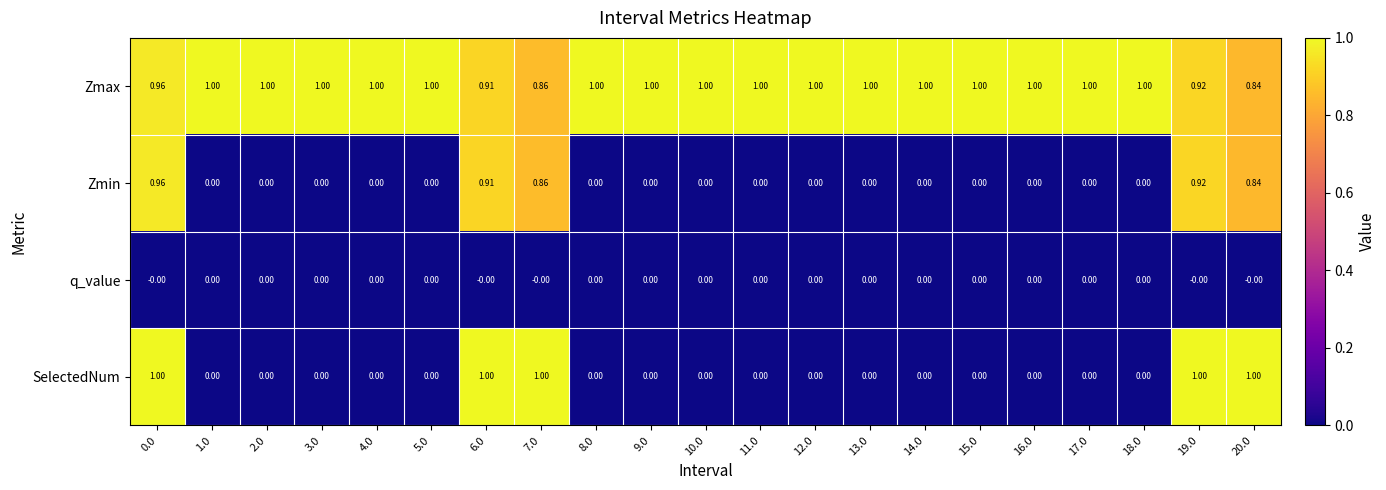

Which series has the largest range (max minus min)?

SelectedNum